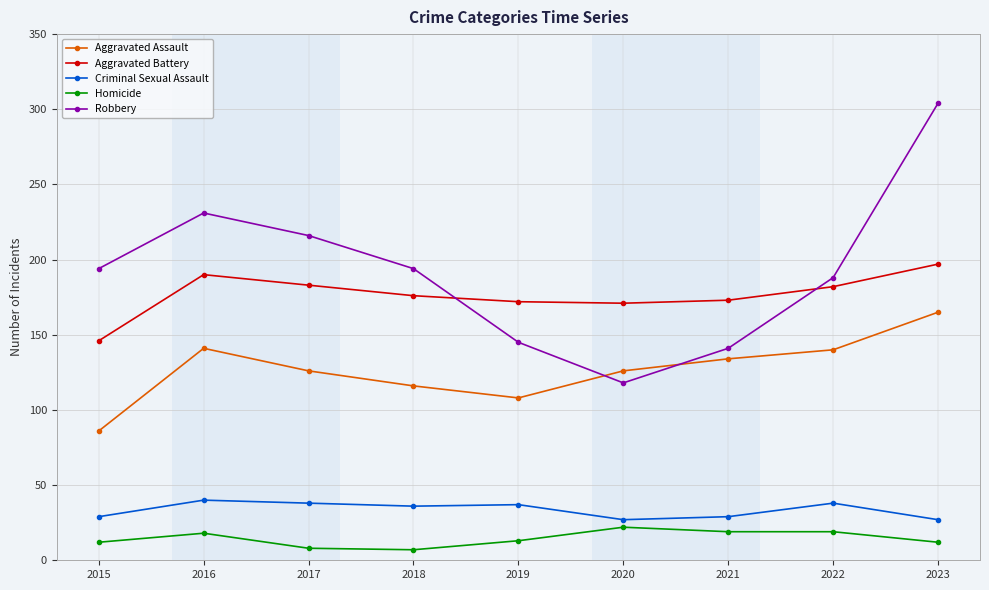

What is the value of the Homicide point at the 1st from the left?

12